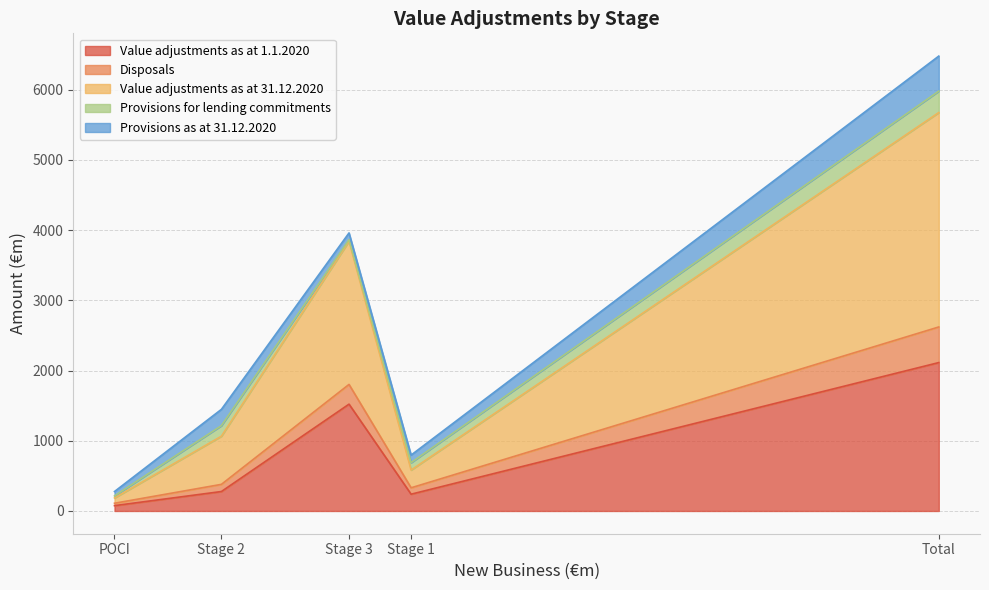

How many categories are shown in the chart?

5